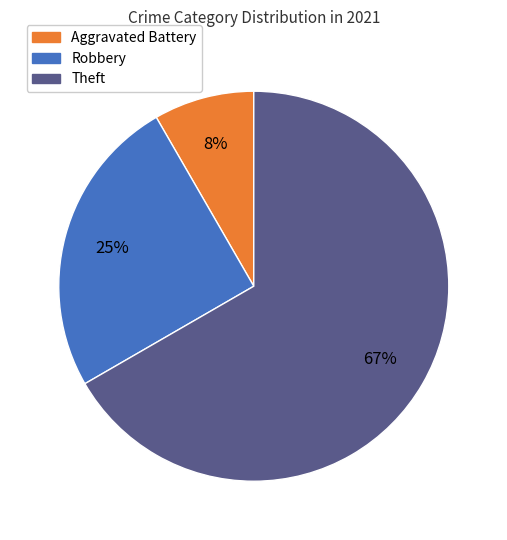

Is it true that Robbery is 16% of the pie?

False